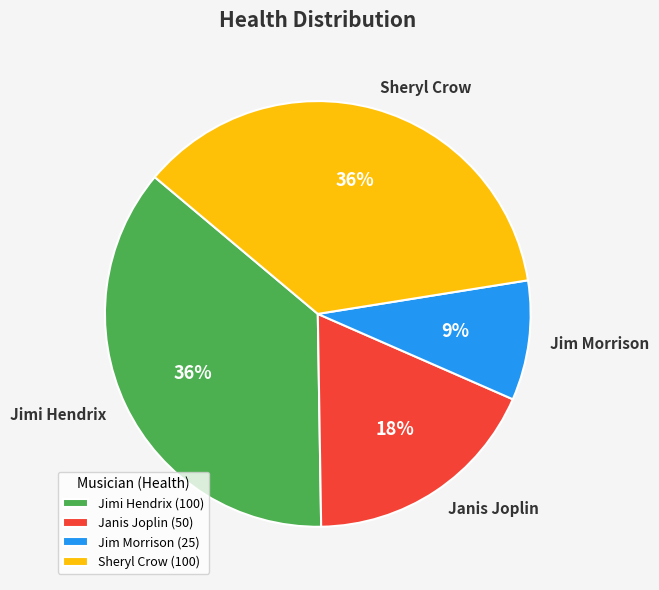

The Jim Morrison slice represents 1% of the pie. True or false?

False